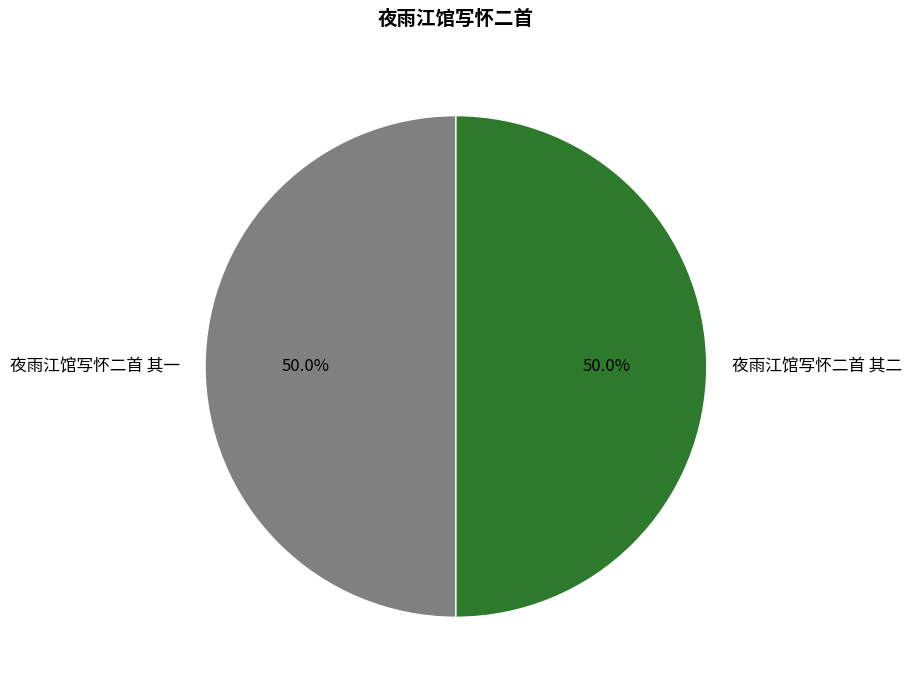

To the nearest percent, what is the average slice percentage?

50%